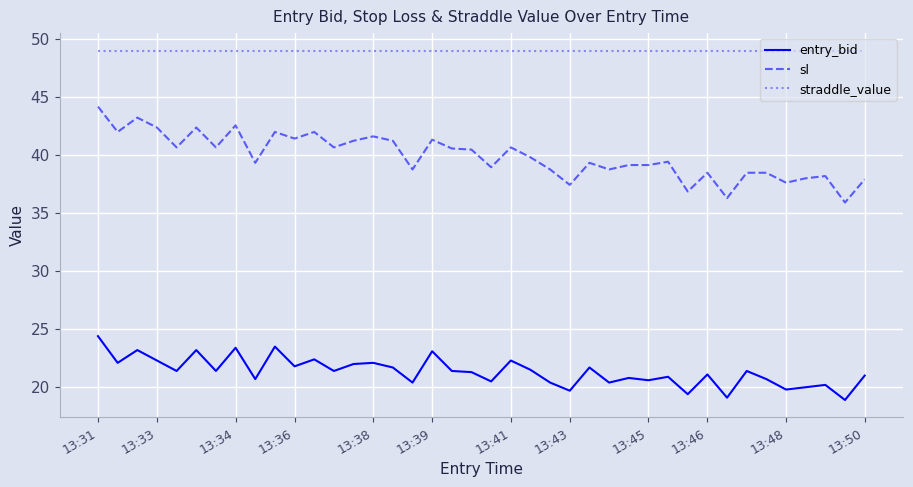

Which series has the largest range (max minus min)?

sl